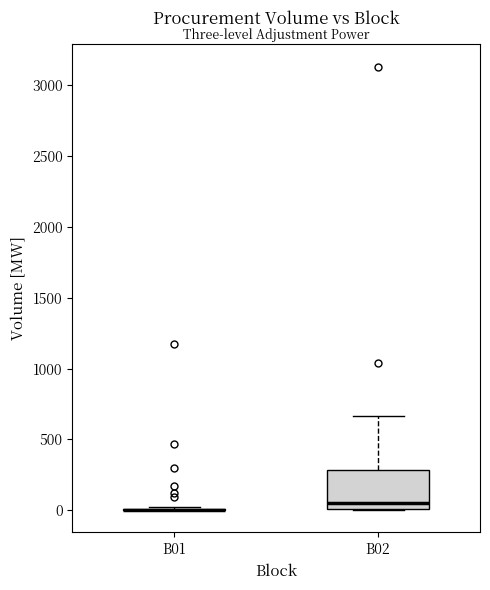

Where is the lower edge of the box for B02 on the y-axis? The values are not printed on the chart, so give them approximately, as read against the axis.

0